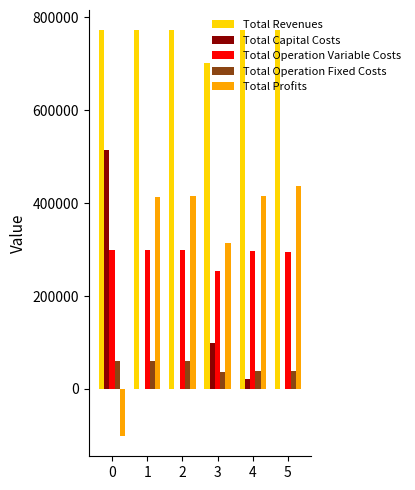

The Total Capital Costs series shows 763768.8 at 0. True or false?

False